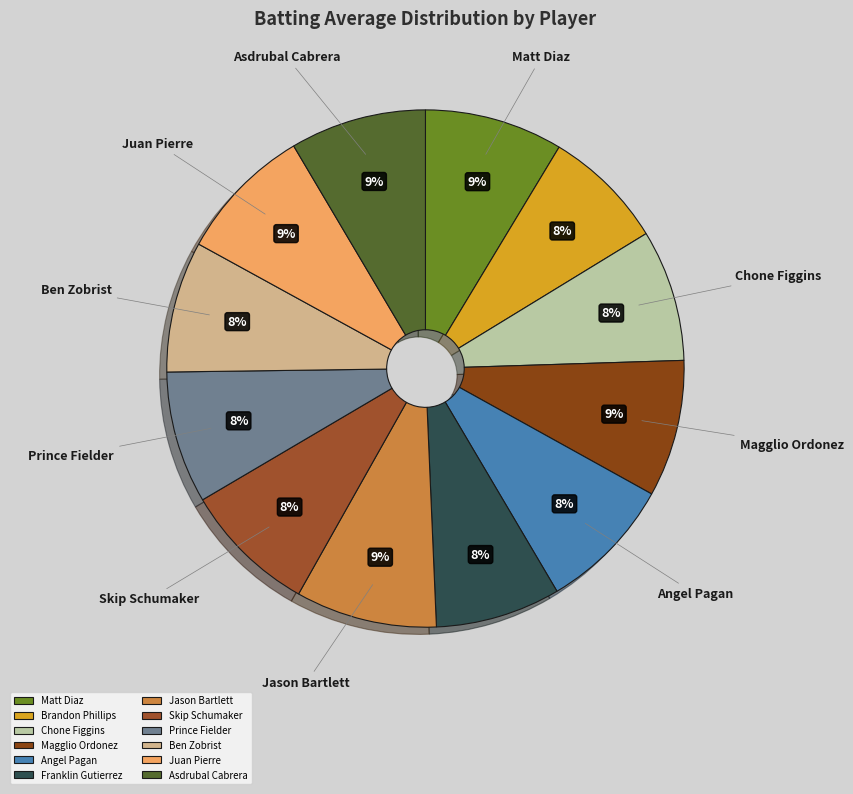

Rank the categories by value from lowest to highest.

Brandon Phillips, Franklin Gutierrez, Ben Zobrist, Chone Figgins, Prince Fielder, Skip Schumaker, Angel Pagan, Juan Pierre, Asdrubal Cabrera, Magglio Ordonez, Matt Diaz, Jason Bartlett